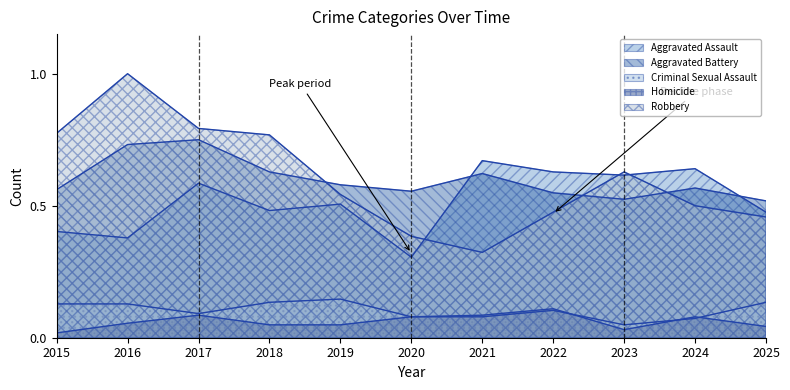

In Homicide, how many points are lower than both neighbors (excluding endpoints)?

1